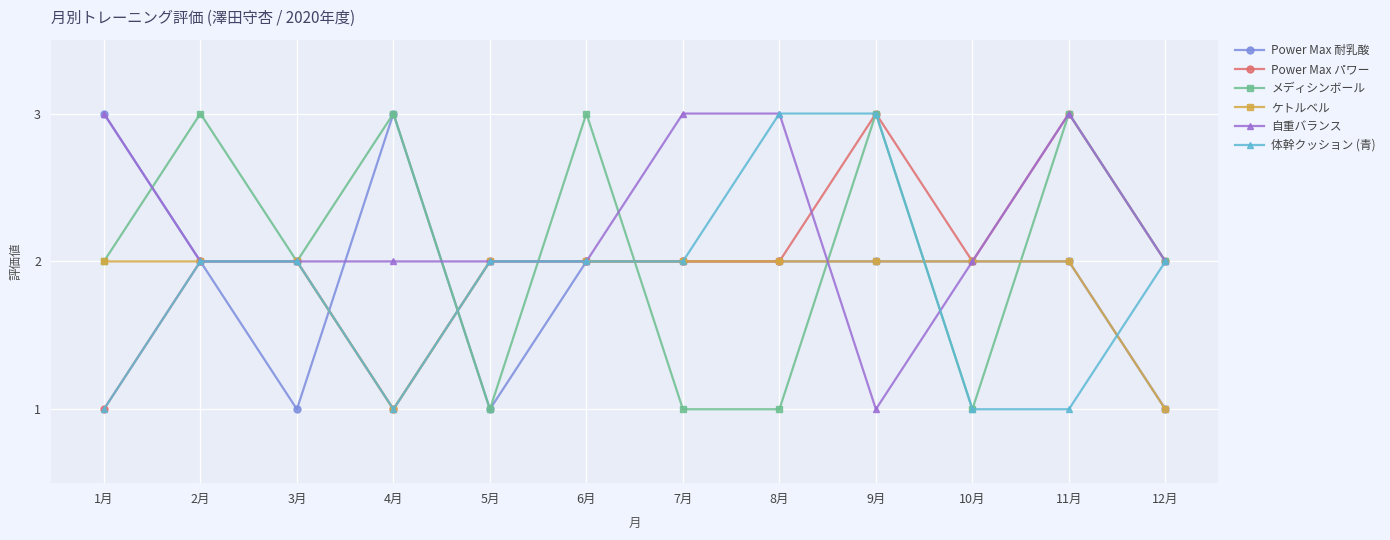

What is the label of the 6th point from the left?

6月